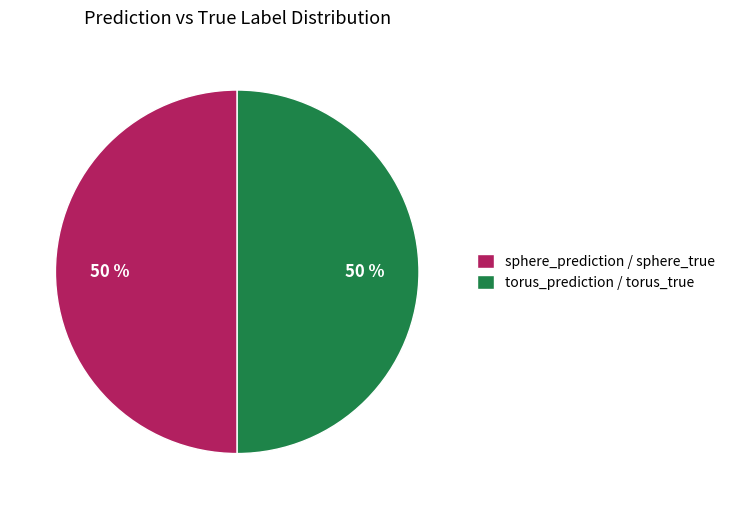

Do sphere_prediction / sphere_true and torus_prediction / torus_true together represent more than half of the pie?

Yes